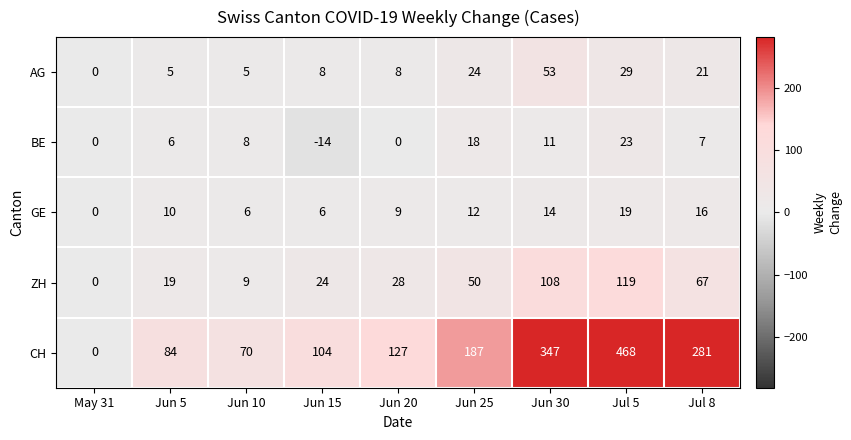

What is the maximum value shown in the chart?

468